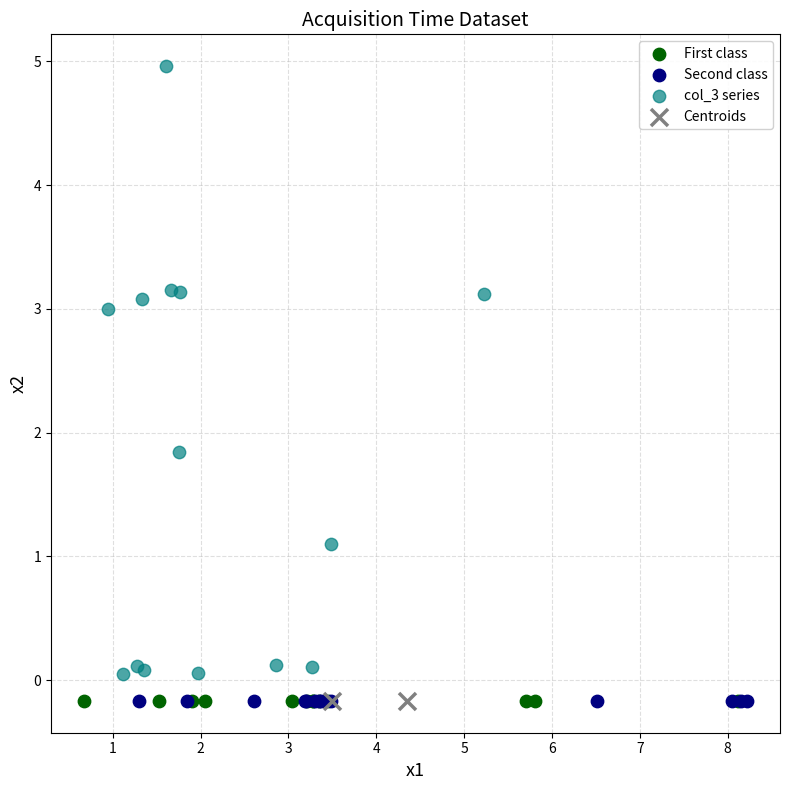

What are all the series names shown in the legend?

First class, Second class, col_3 series, Centroids